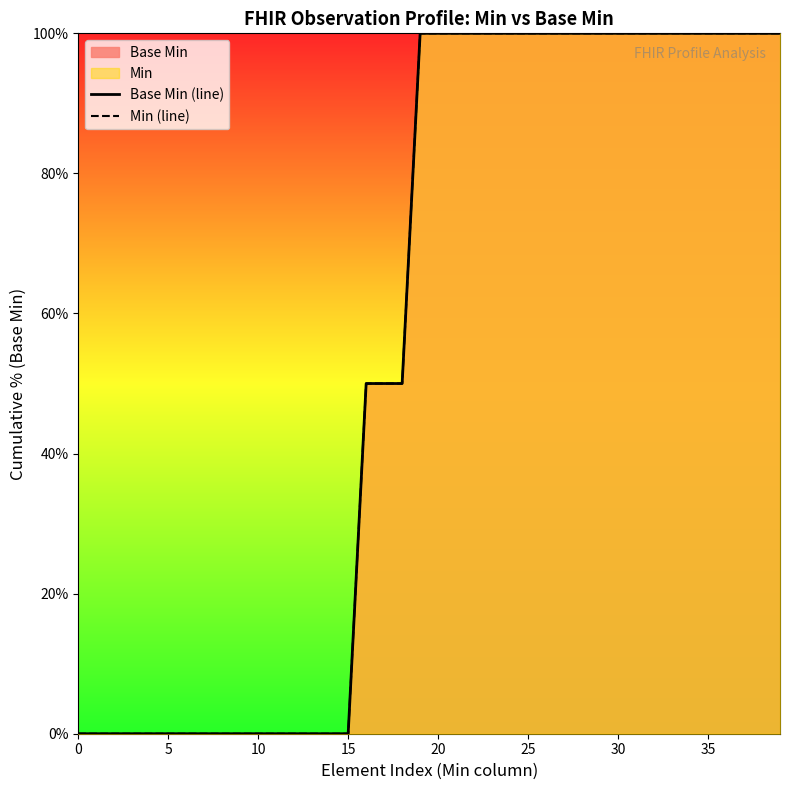

What is the sum of the Base Min (line) values at 18 and 24?

150